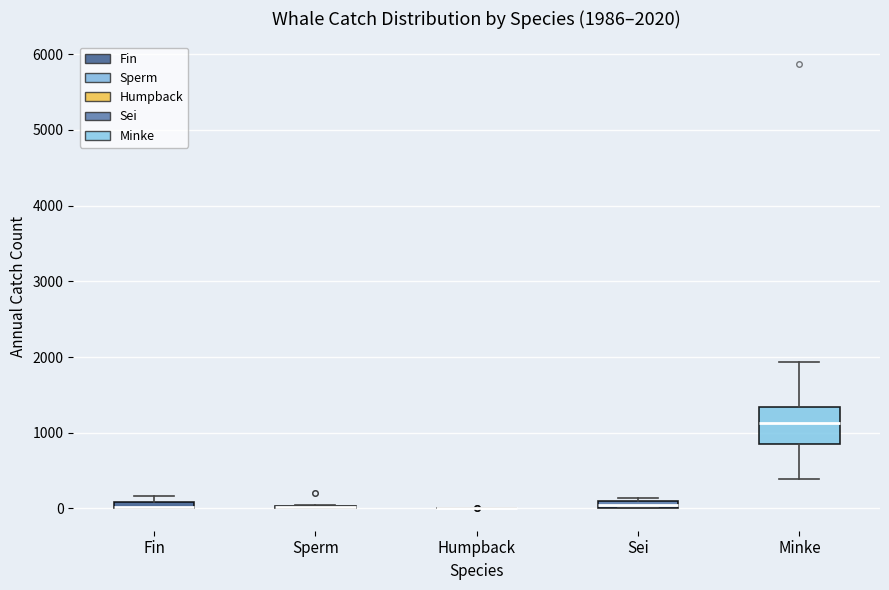

Which box is the tallest, from its lower edge to its upper edge?

Minke